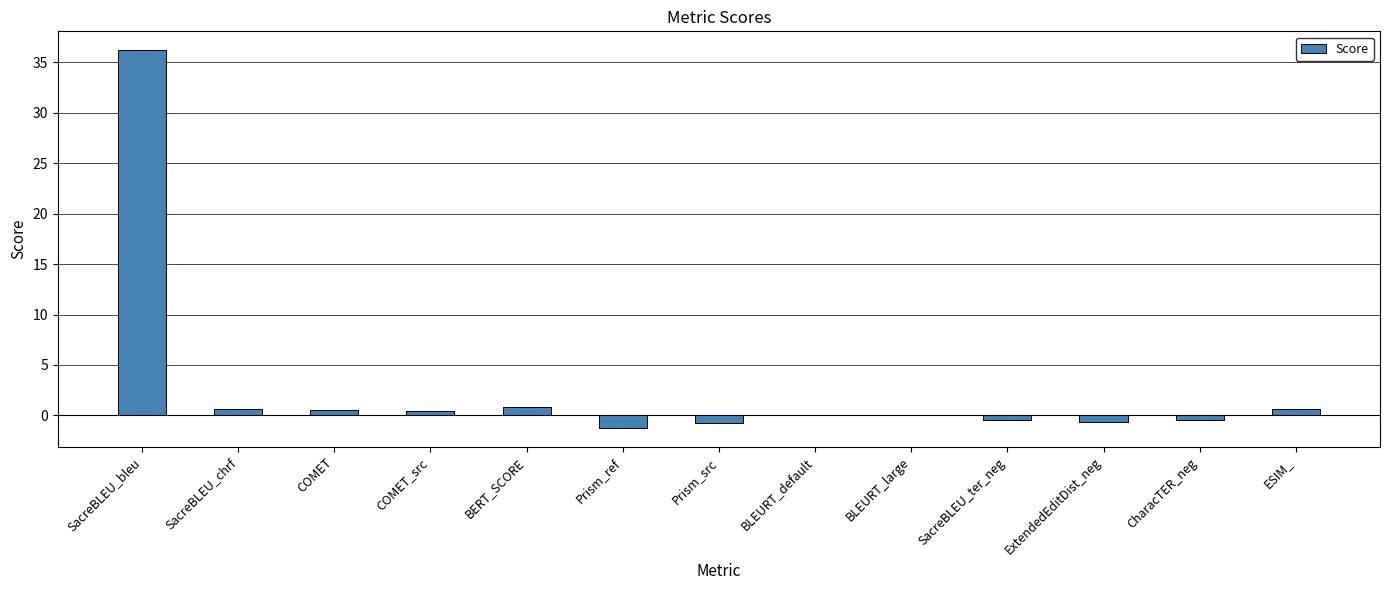

Between BLEURT_large and SacreBLEU_bleu, which is larger?

SacreBLEU_bleu